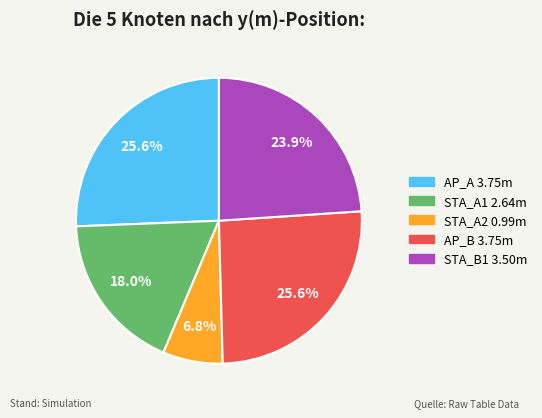

Does any single category account for the majority?

No